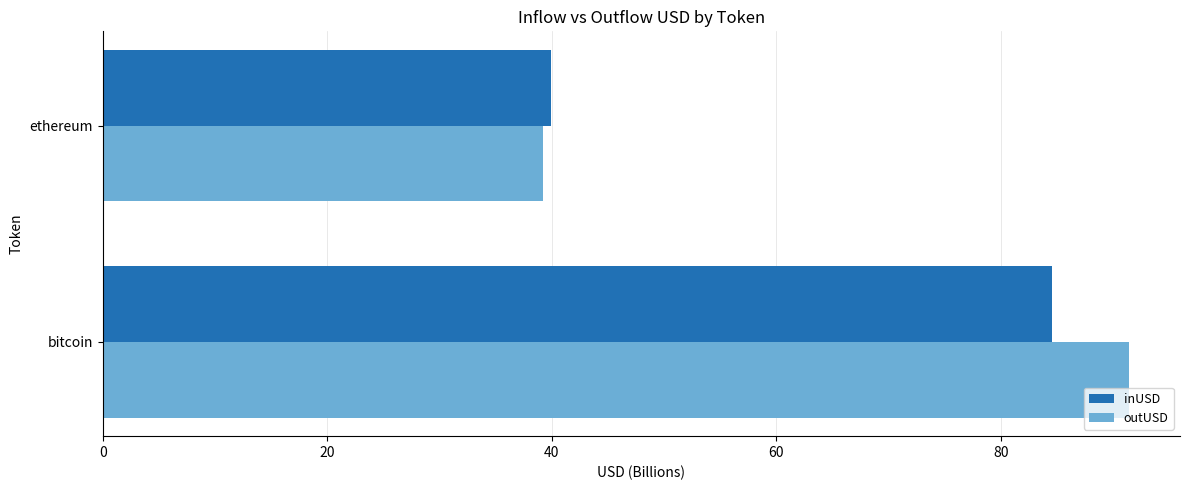

Is the value of outUSD at ethereum greater than the value of inUSD at bitcoin?

No